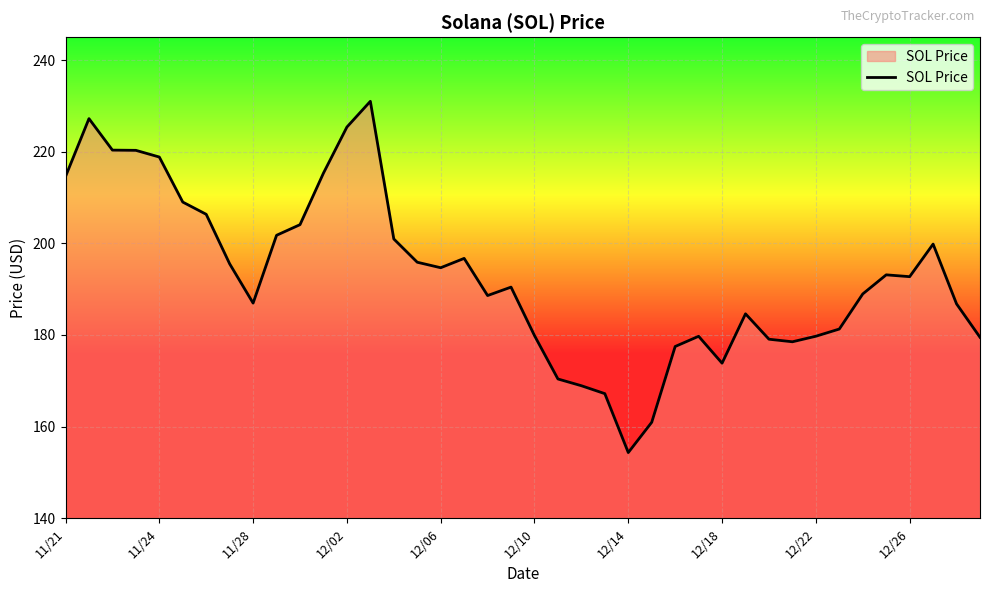

What is the difference between the maximum and minimum values?

76.7